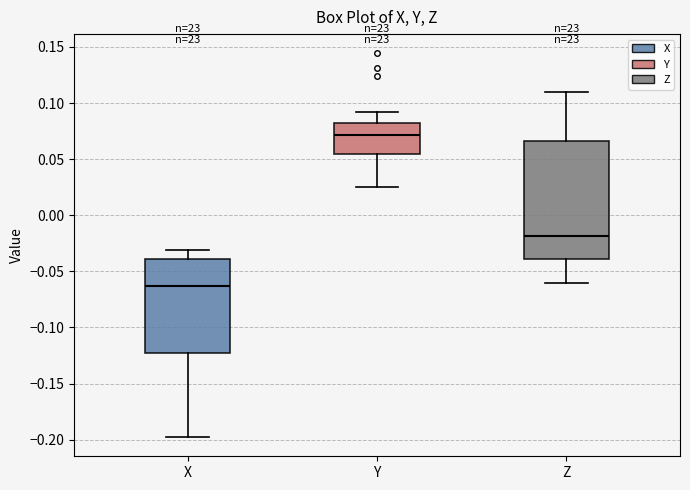

Which box's median line is the highest?

Y